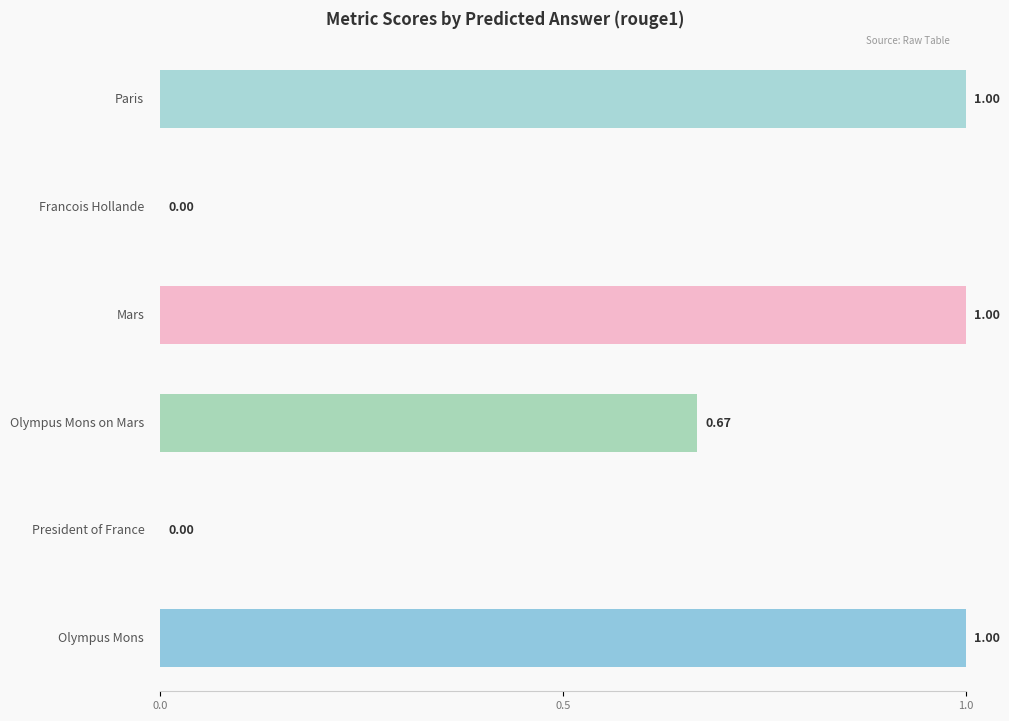

Between Olympus Mons and President of France, which is larger?

Olympus Mons